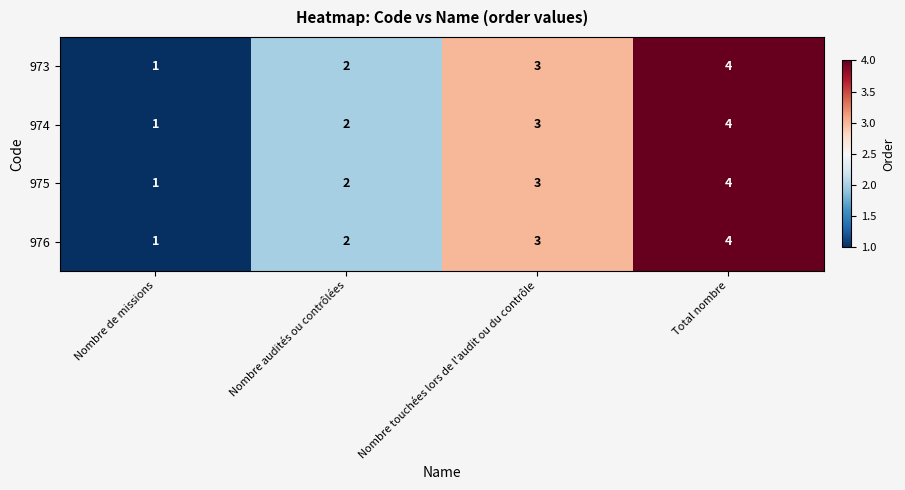

The value of 976 at Nombre audités ou contrôlées is 3. True or false?

False